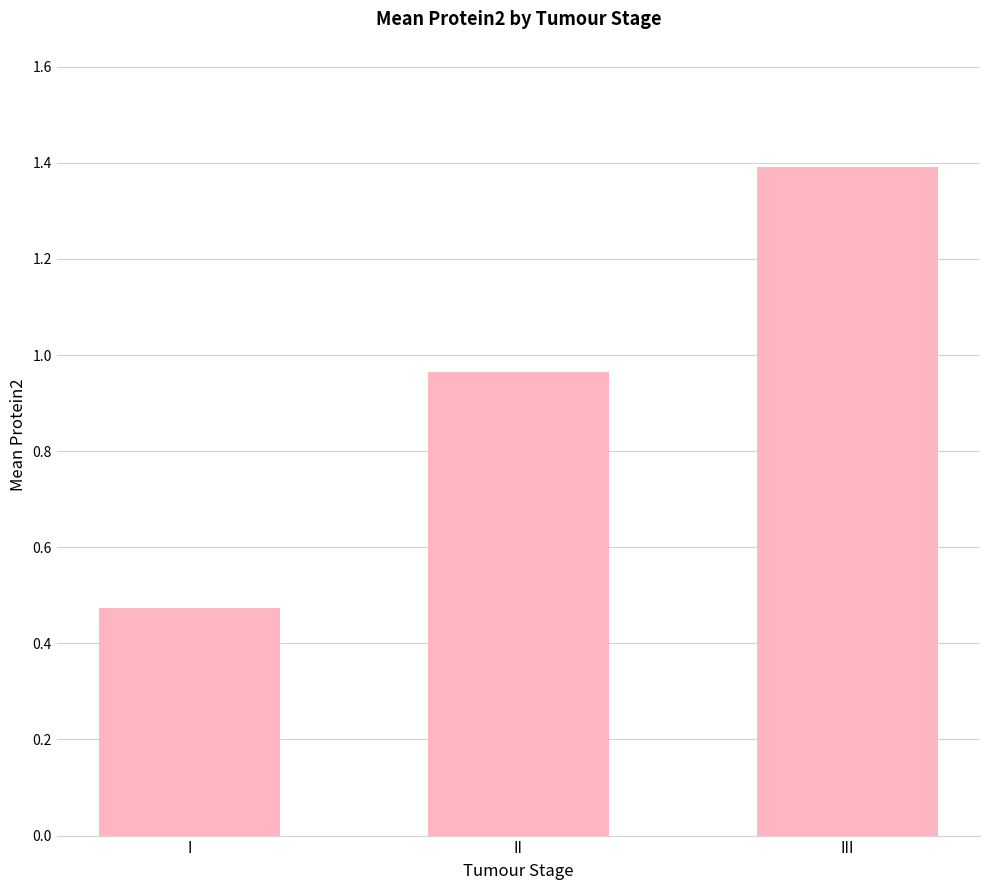

What is the greatest value displayed?

1.4